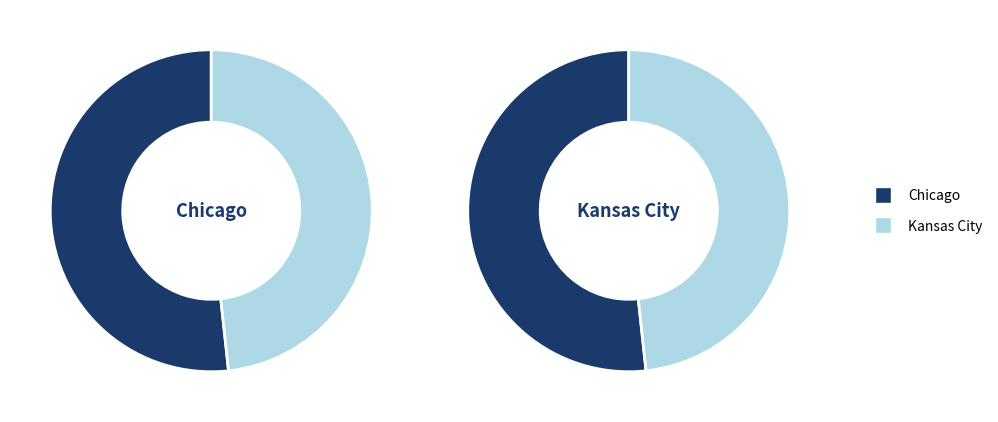

To the nearest percent, what is the difference between the largest and smallest slice percentages?

3%